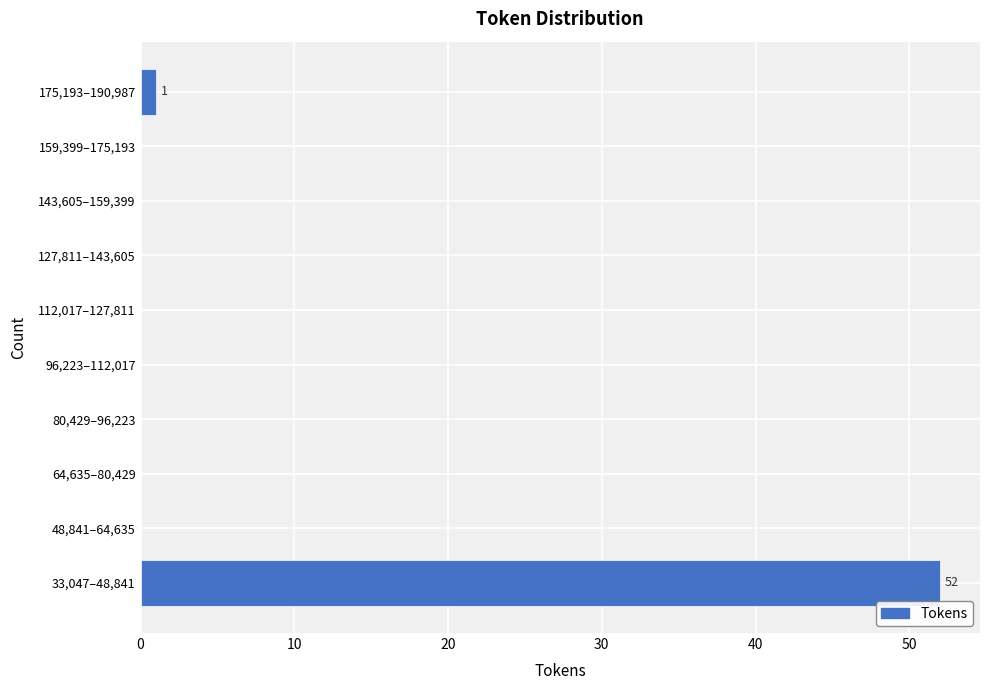

Reading bottom to top, list all the values displayed in this chart.

33,047–48,841=52	48,841–64,635=0	64,635–80,429=0	80,429–96,223=0	96,223–112,017=0	112,017–127,811=0	127,811–143,605=0	143,605–159,399=0	159,399–175,193=0	175,193–190,987=1